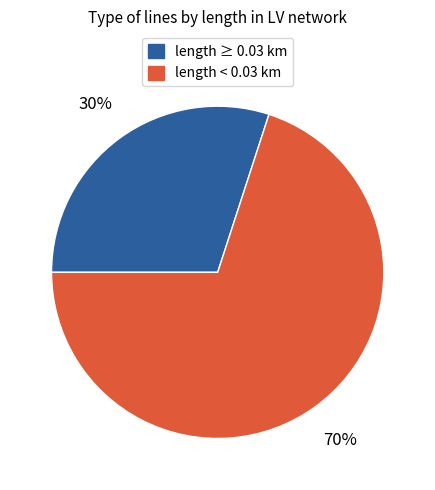

To the nearest percent, what is the difference between the largest and smallest slice percentages?

40%